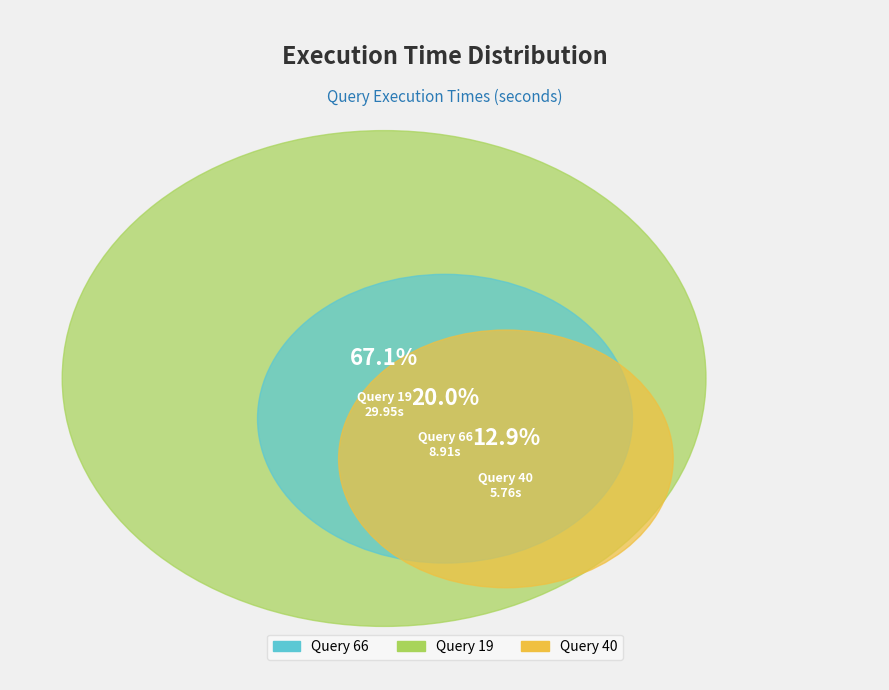

How many slices are in this pie chart?

3